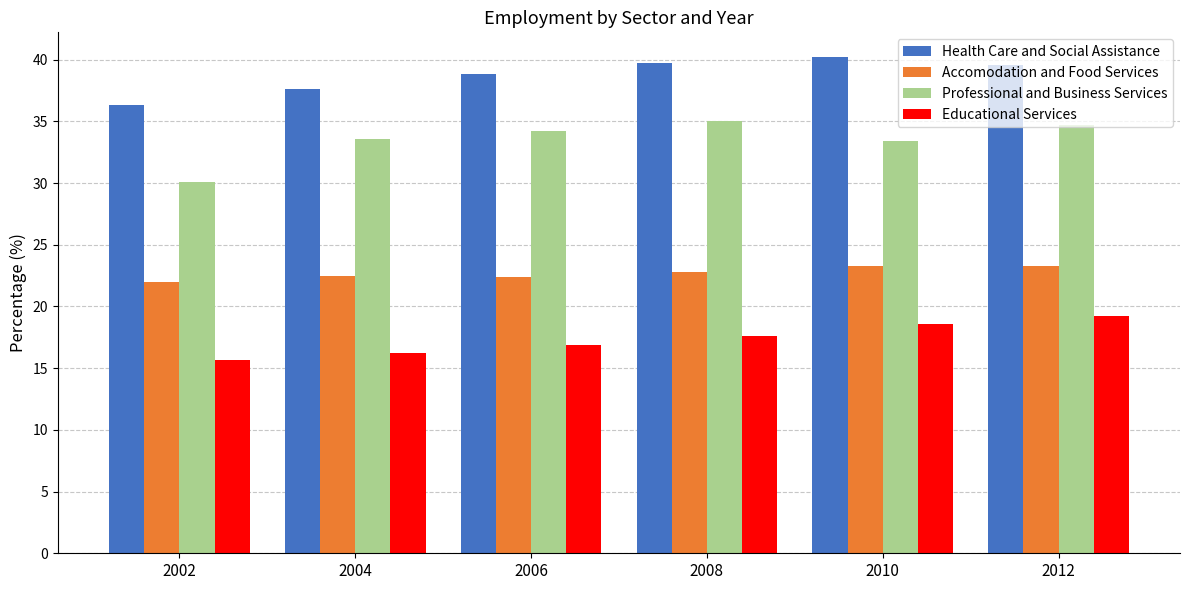

What are all the series names shown in the legend?

Health Care and Social Assistance, Accomodation and Food Services, Professional and Business Services, Educational Services